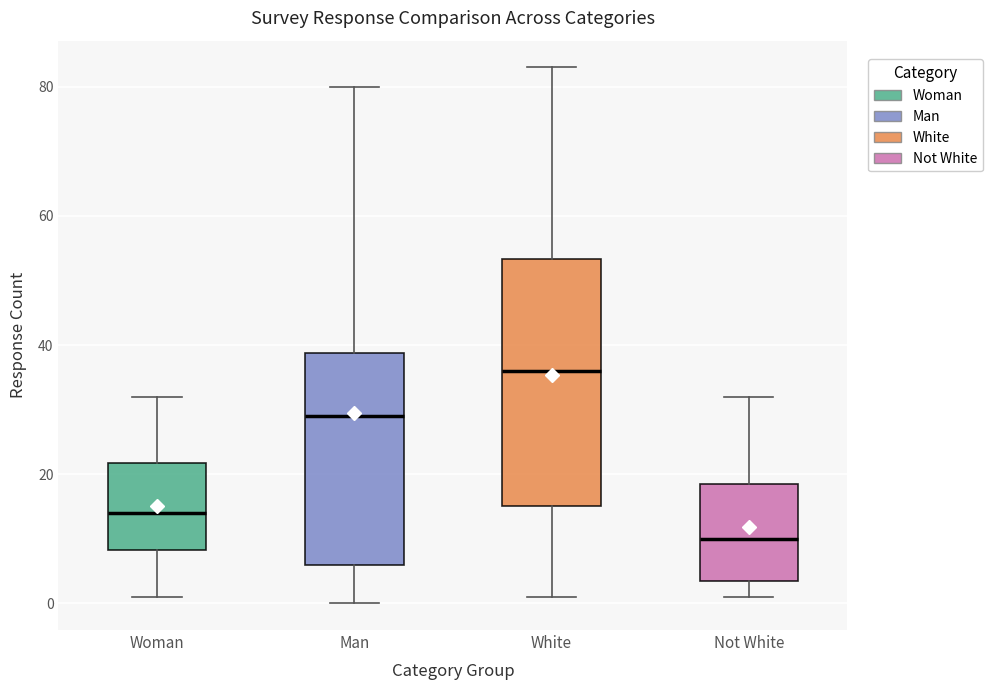

Reading left to right, transcribe this box plot: for each box, give where its median line is, the range the box spans, and where its two whiskers end, as read against the y-axis. The values are not printed on the chart, so give them approximately, as read against the axis.

Woman: median 14, box 8 to 22, whiskers 2 to 32
Man: median 30, box 6 to 38, whiskers 0 to 80
White: median 36, box 16 to 54, whiskers 2 to 84
Not White: median 10, box 4 to 18, whiskers 2 to 32